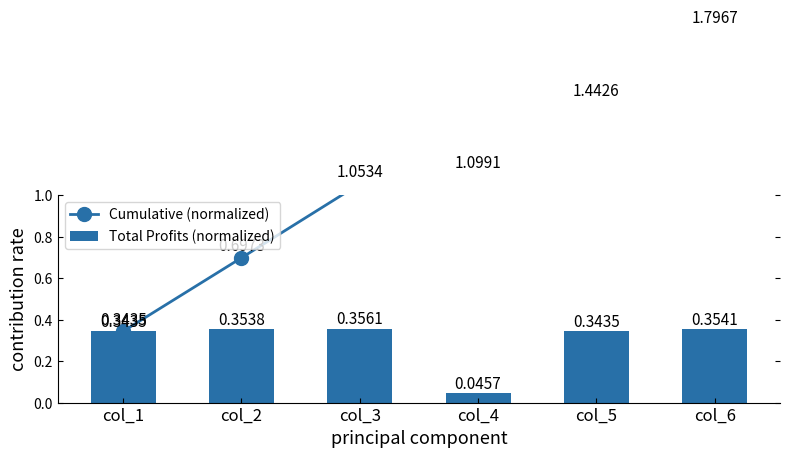

What is the average value of the Total Profits (normalized) series?

0.3